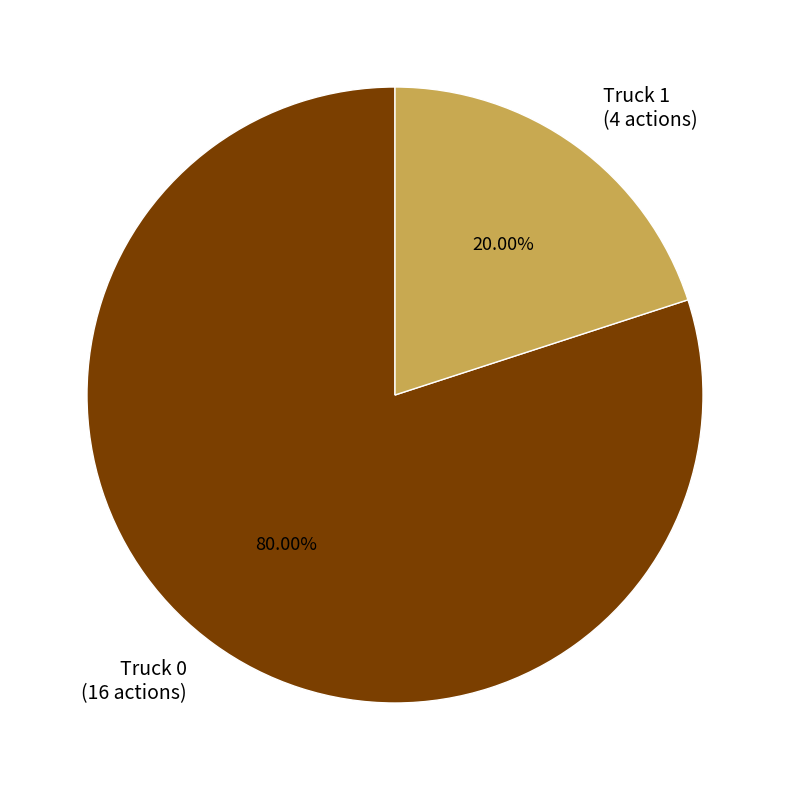

Which slice represents more than half of the pie?

Truck 0